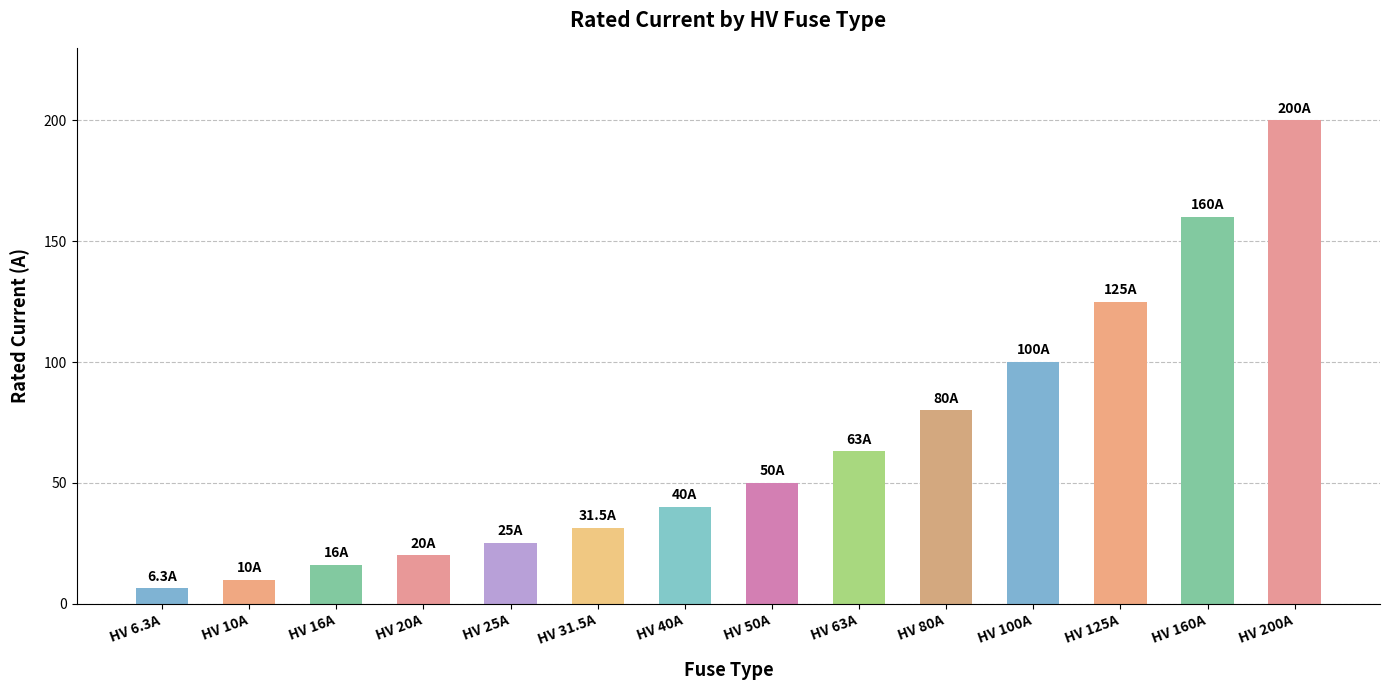

How many distinct data groups are displayed?

1